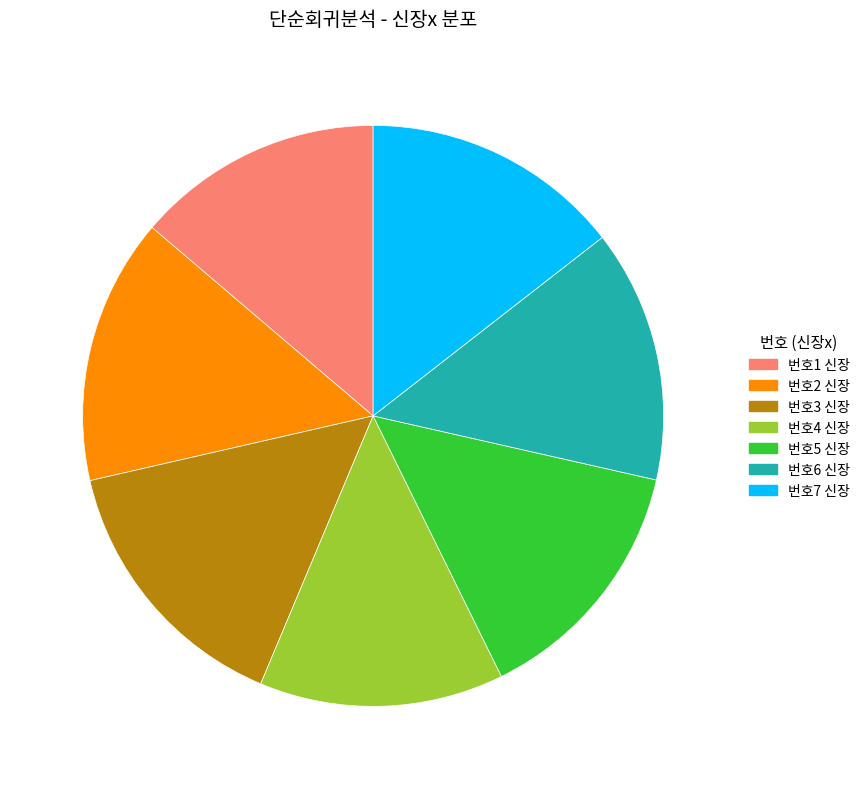

Does 번호1 신장 represent more than half of the total?

No